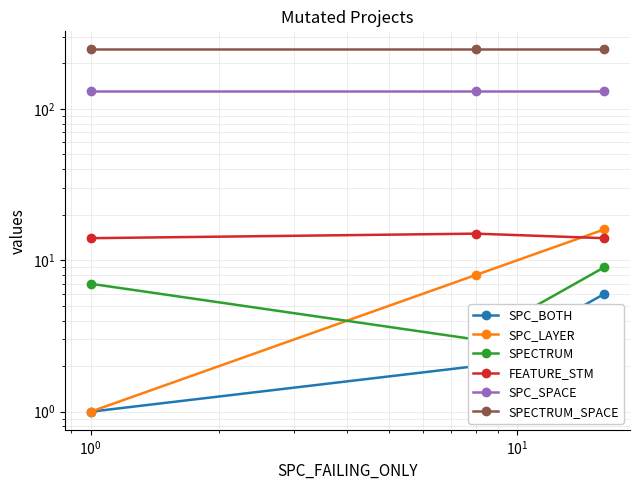

Is it true that SPECTRUM equals 12 at $\mathdefault{10^{-2}}$?

False